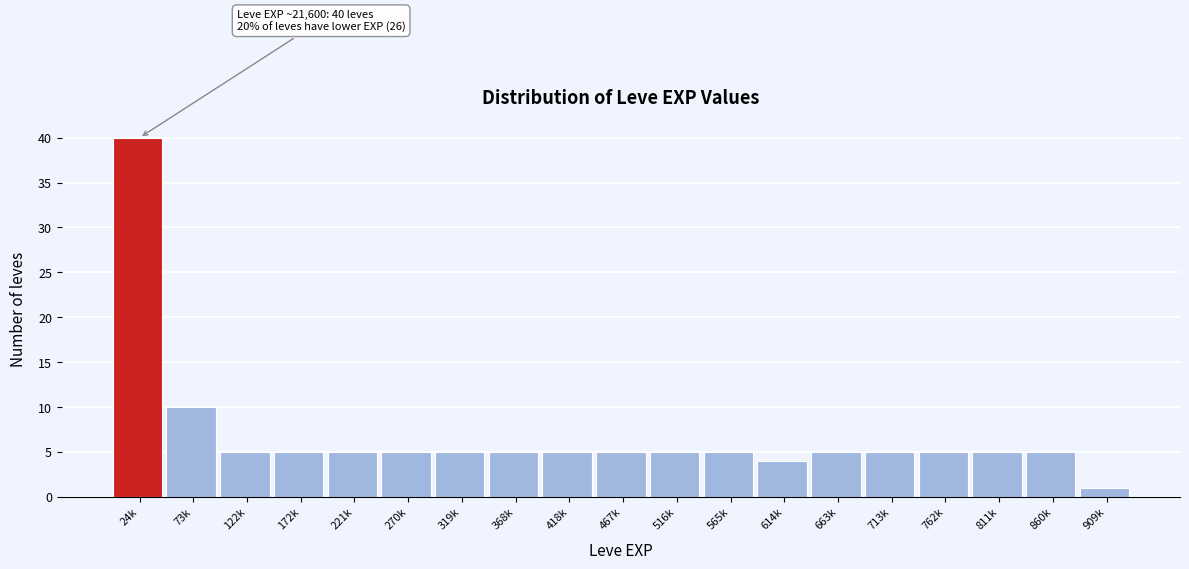

Reading left to right, extract all data points from this chart.

24k=40	73k=10	122k=5	172k=5	221k=5	270k=5	319k=5	368k=5	418k=5	467k=5	516k=5	565k=5	614k=4	663k=5	713k=5	762k=5	811k=5	860k=5	909k=1